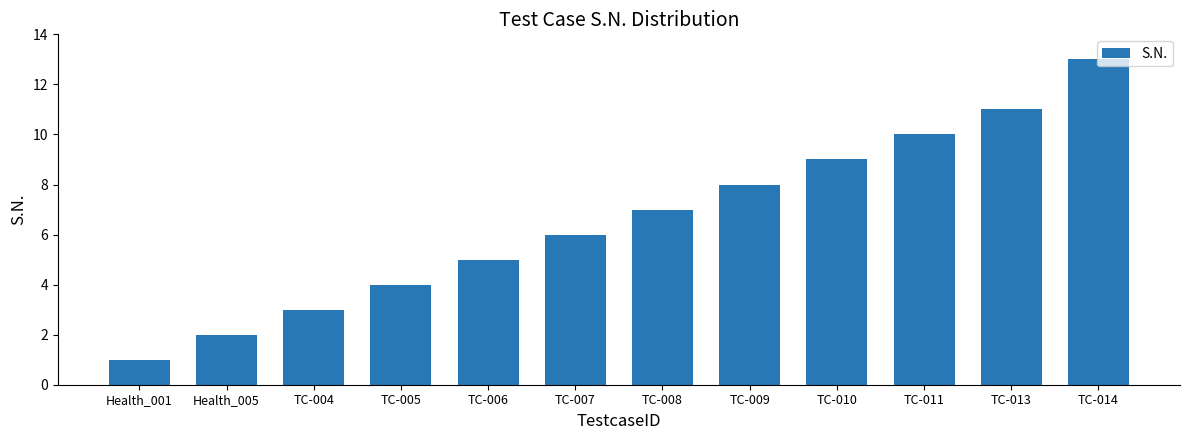

What is the change in value from TC-010 to TC-011?

+1